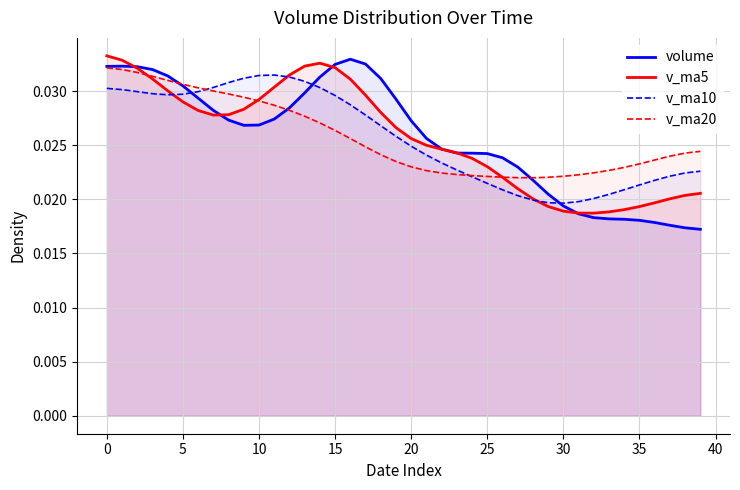

How many volume values are between 0 and 1?

40